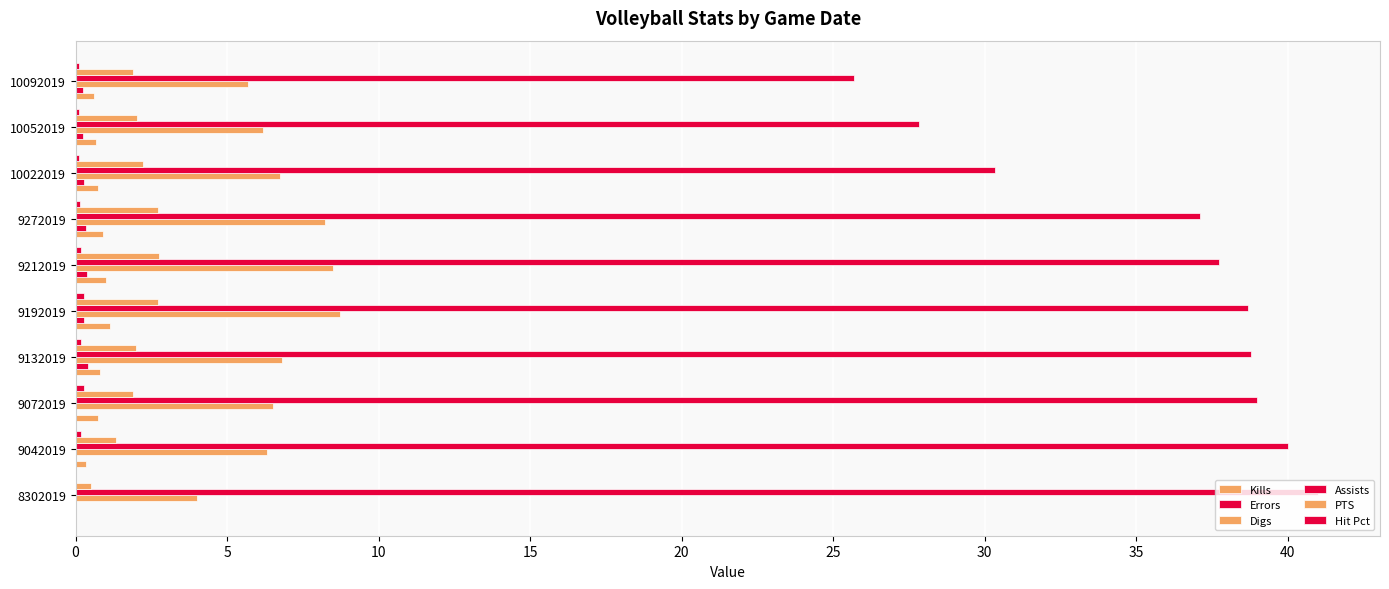

How many Hit Pct values are between 0 and 1?

10